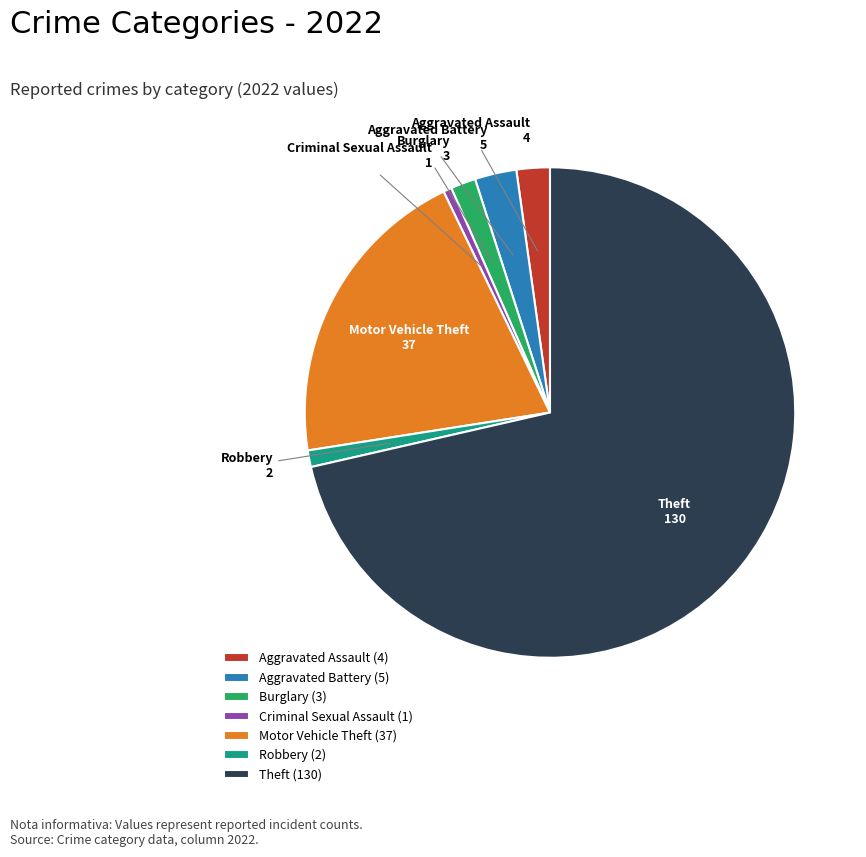

Approximately how many times larger is the value at Robbery compared to Burglary?

0.7